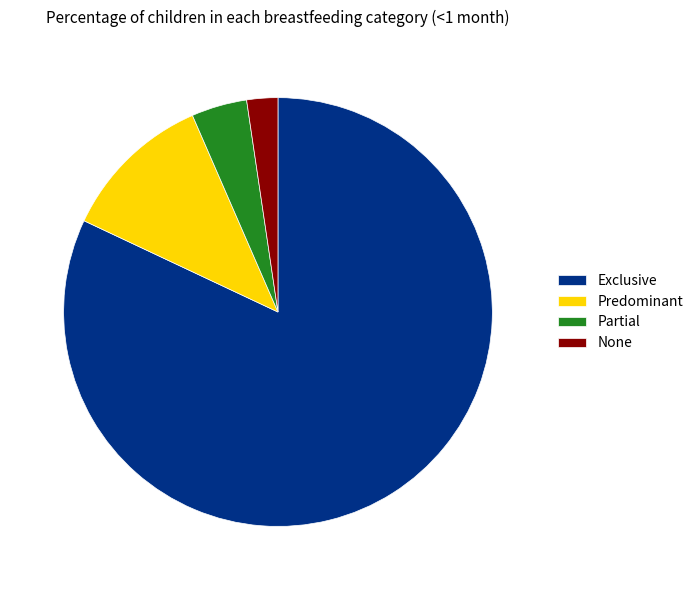

What is the largest slice in the pie chart?

Exclusive